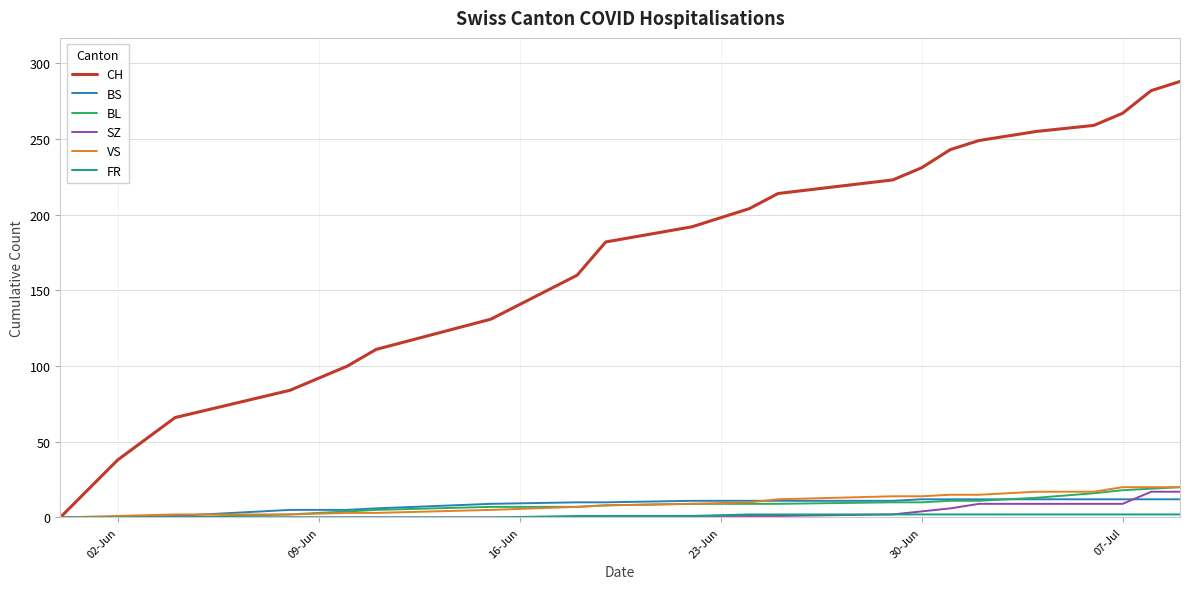

Which series has the largest total across all categories?

CH